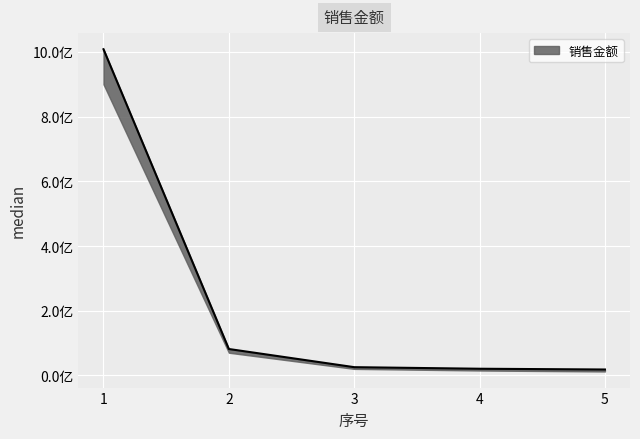

What is the value of the 3rd point from the left?

25299145.3